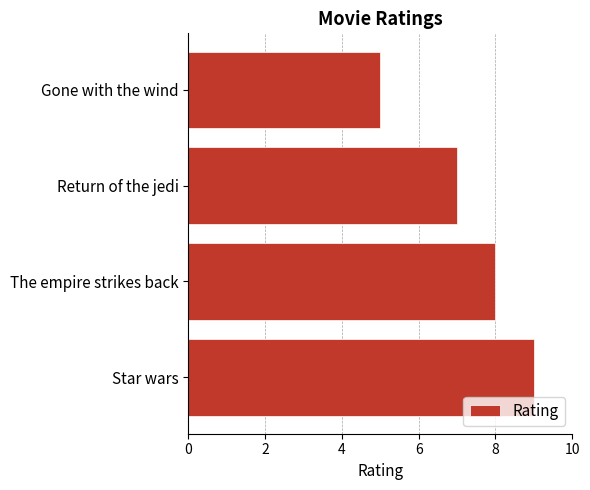

List the labels in order of value, smallest first.

Gone with the wind, Return of the jedi, The empire strikes back, Star wars